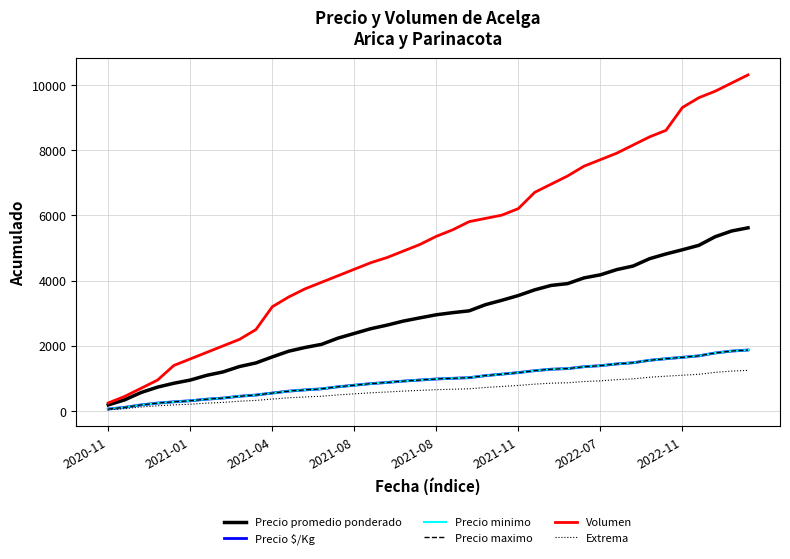

Does the chart have visible grid lines?

Yes